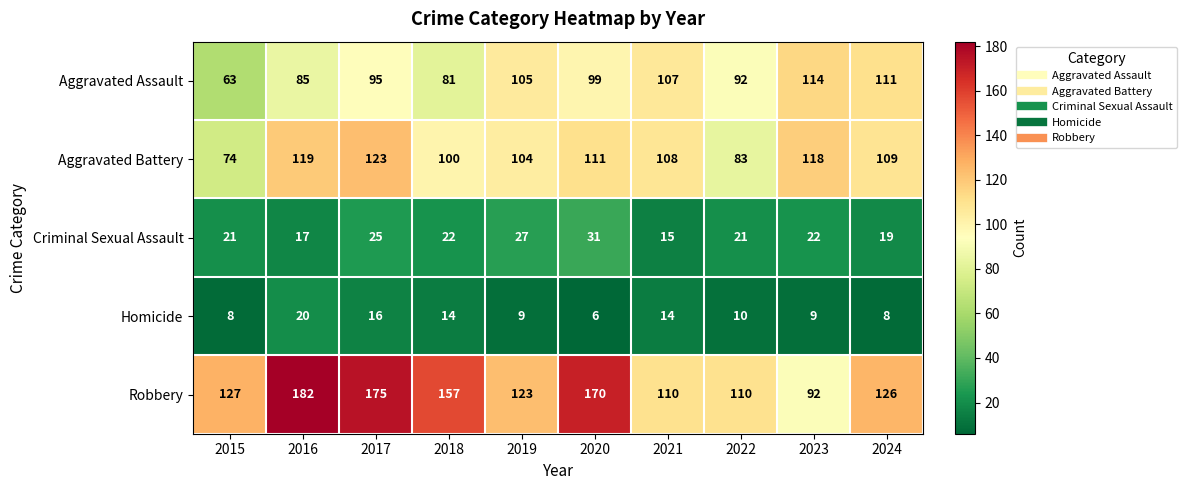

True or false: Homicide has a value of 14 at 2018.

True